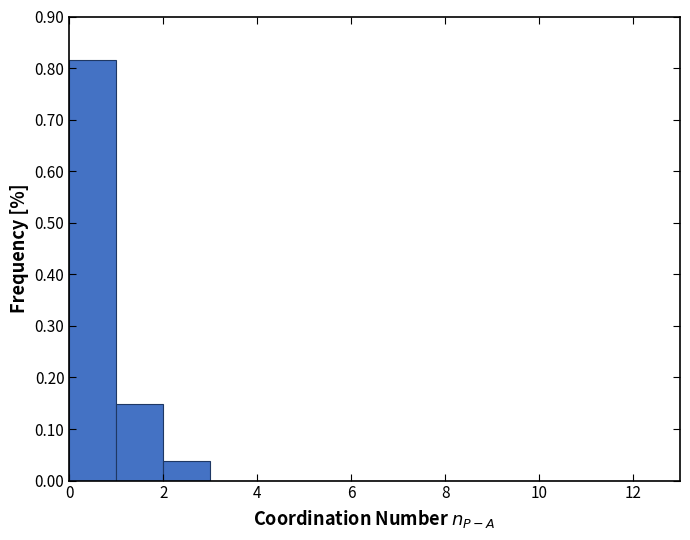

Reading left to right, list every bar in this chart as the range it spans on the x-axis followed by its height. The values are not printed on the chart, so give them approximately, as read against the axis.

0 to 1: 0.81
1 to 2: 0.15
2 to 3: 0.04
3 to 4: 0
4 to 5: 0
5 to 6: 0
6 to 7: 0
7 to 8: 0
8 to 9: 0
9 to 10: 0
10 to 11: 0
11 to 12: 0
12 to 13: 0